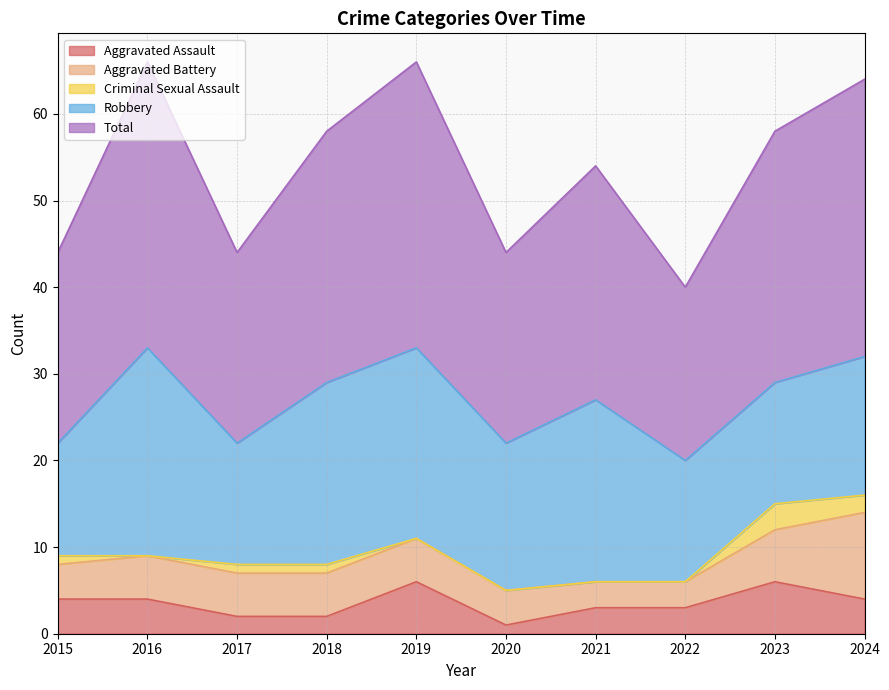

At 2019, list the series in order from smallest to largest.

Criminal Sexual Assault, Aggravated Battery, Aggravated Assault, Robbery, Total